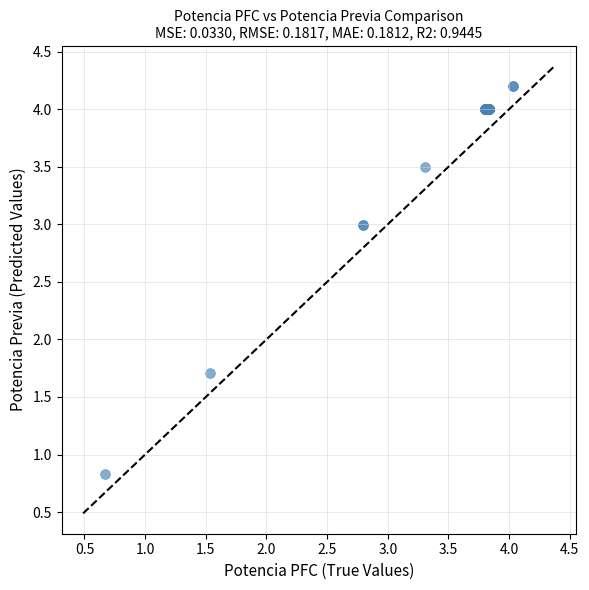

What Y value in the scatter plot is closest to 2?

1.7